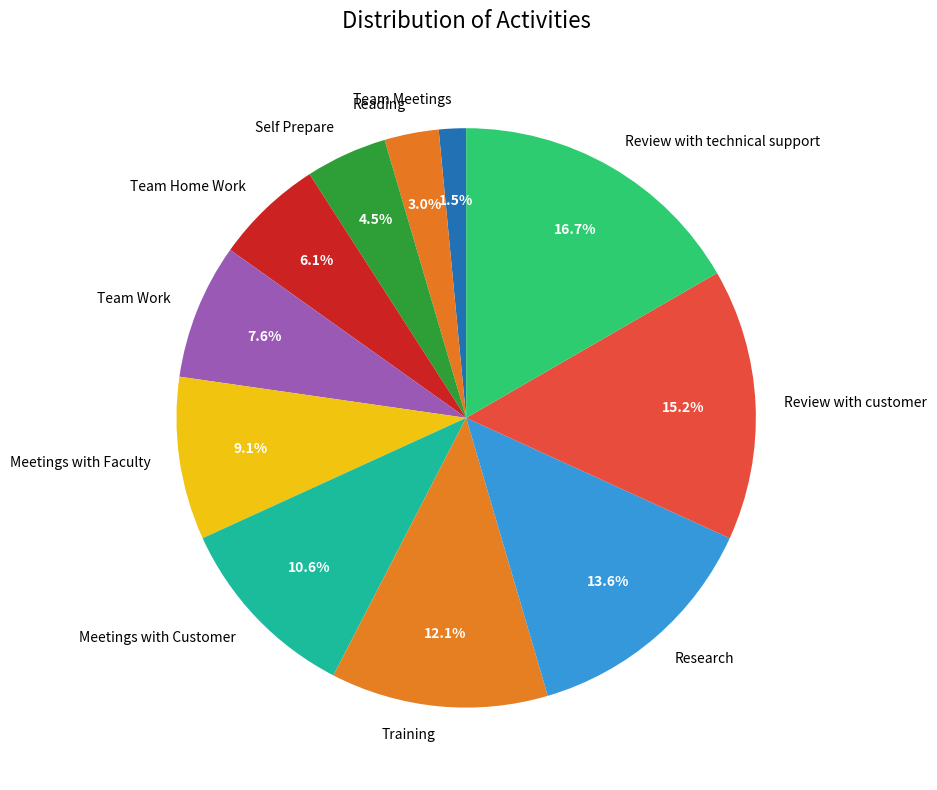

To the nearest percent, what percentage of the pie is Reading?

3%